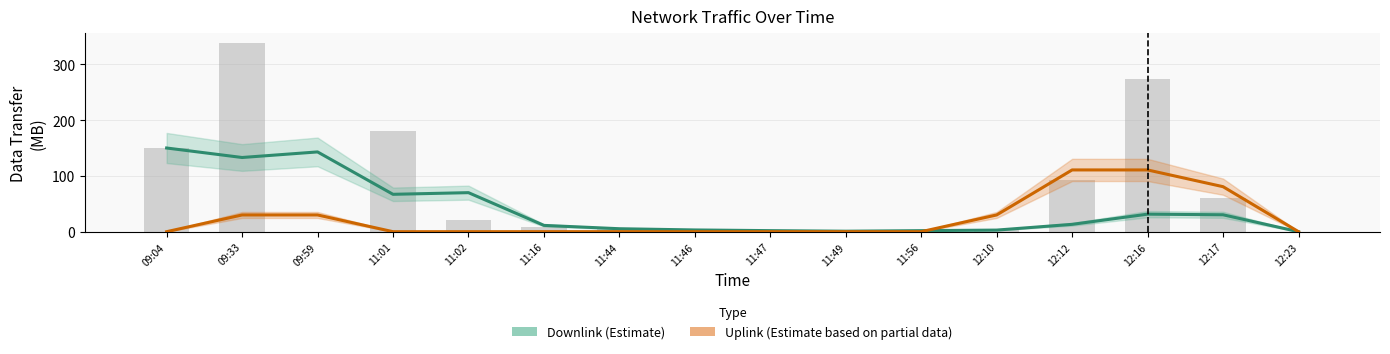

Which series has the widest spread of values?

Downlink (Estimate)